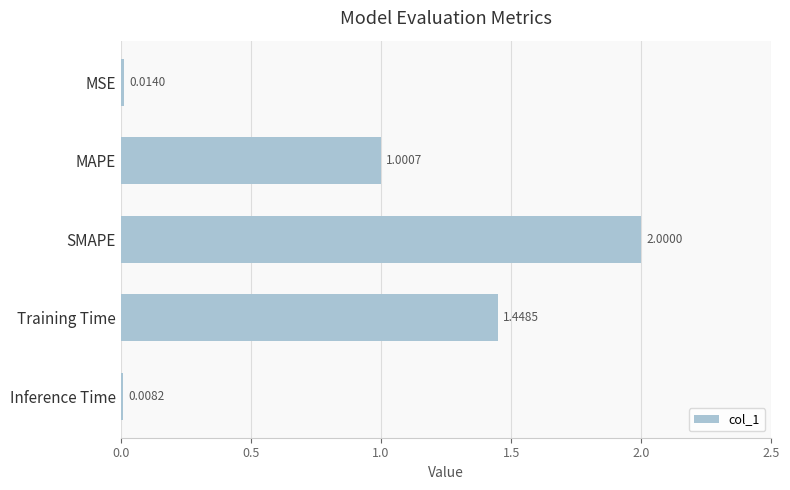

What is the greatest value displayed?

2.0